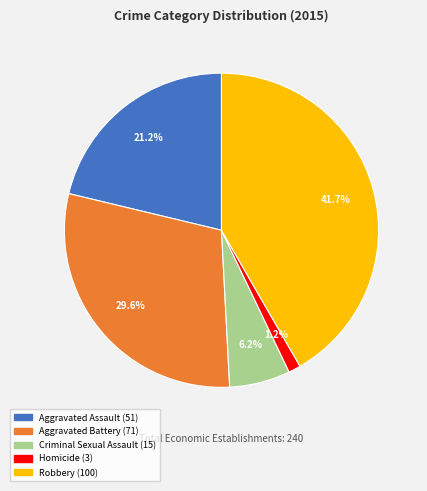

Is the sum of Aggravated Assault and Homicide greater than half?

No